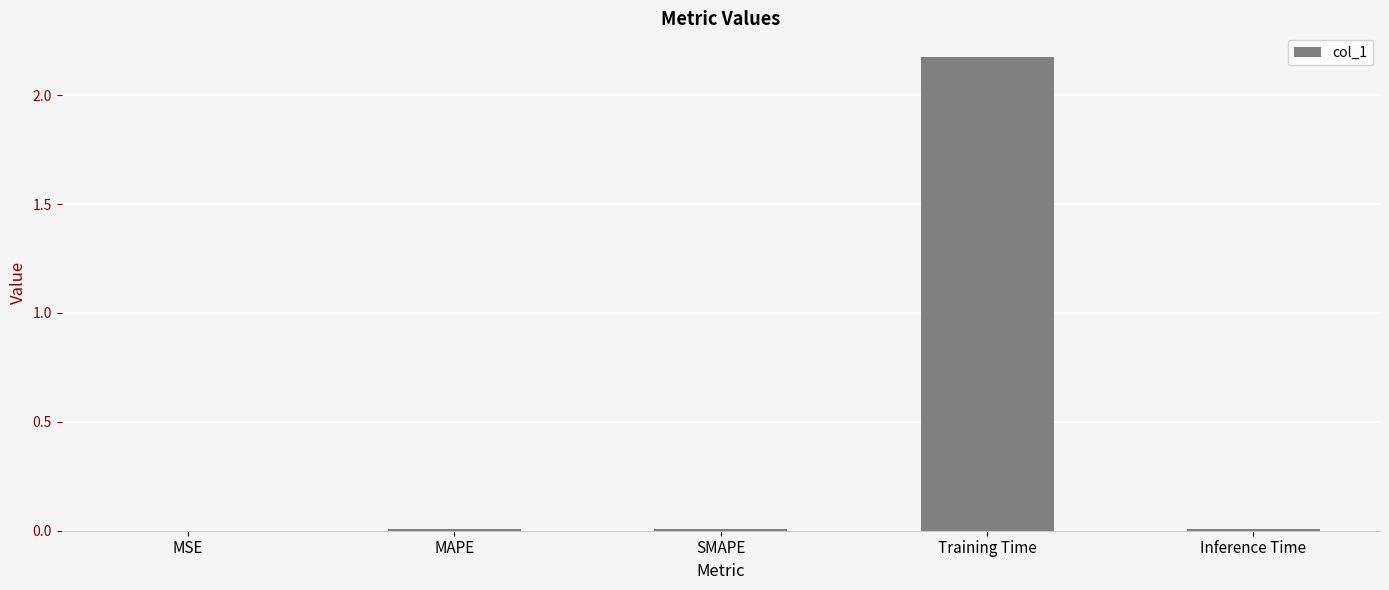

The chart shows a value of 0.0 at MSE. True or false?

True